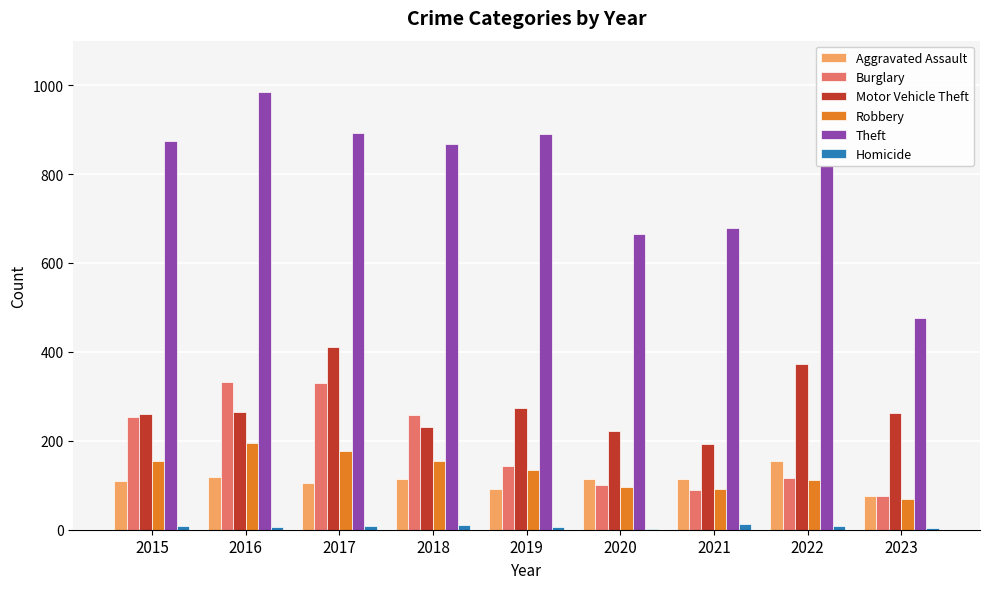

Which series has the largest range (max minus min)?

Theft